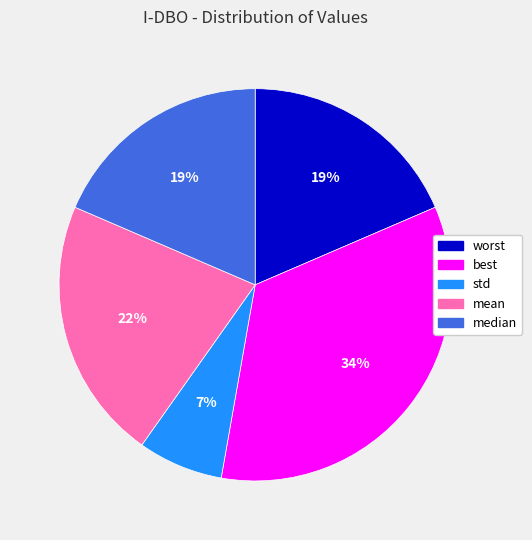

Between std and worst, which is larger?

worst